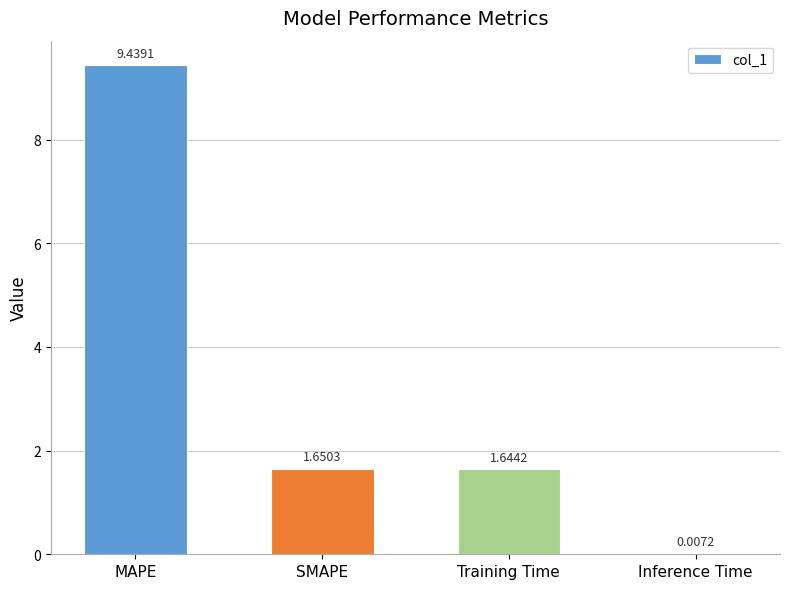

The value at SMAPE is 2.6. True or false?

False